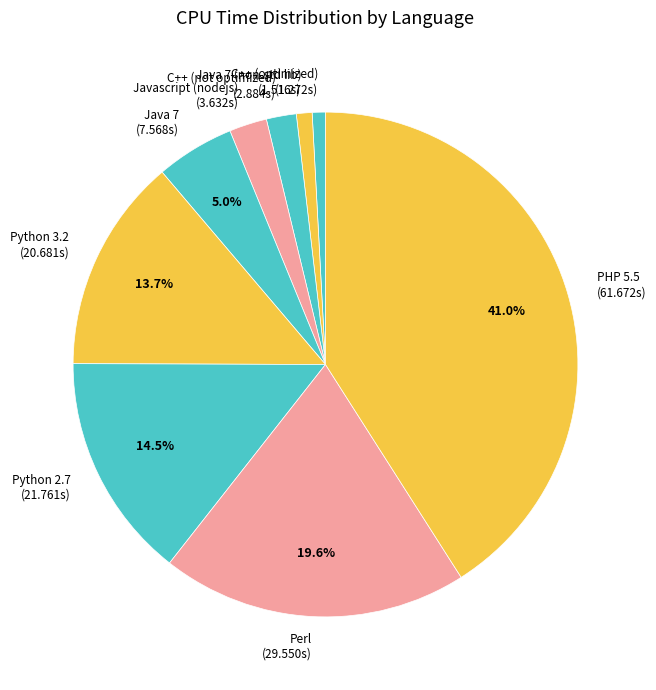

Between Python 2.7 (21.761s) and Java 7 (7.568s), which is larger?

Python 2.7 (21.761s)